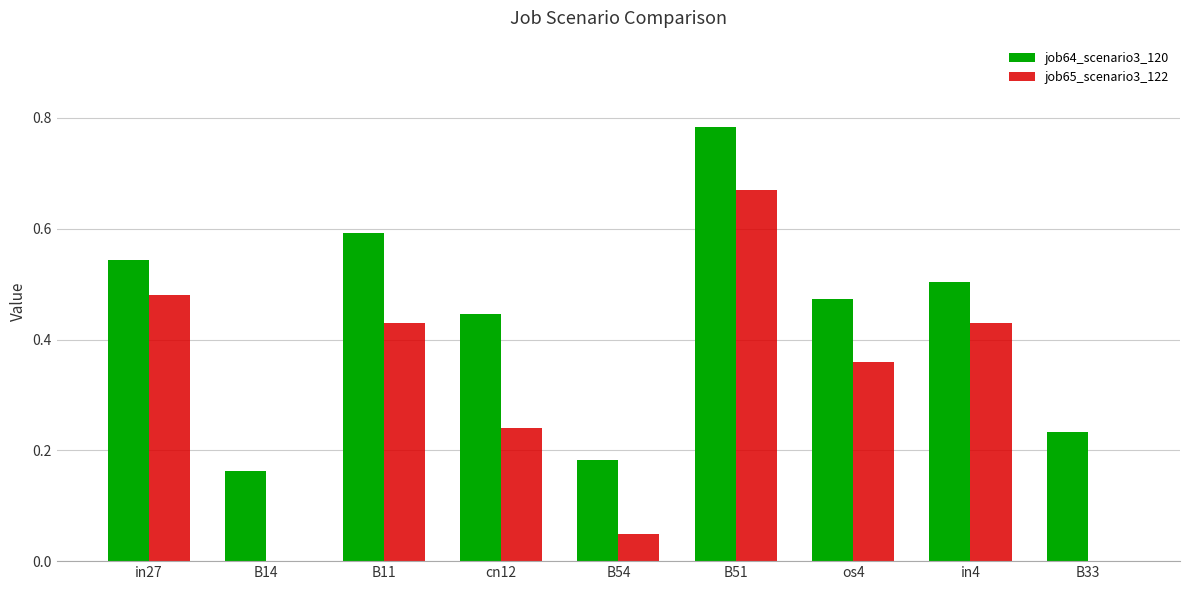

How many categories are shown in the chart?

9